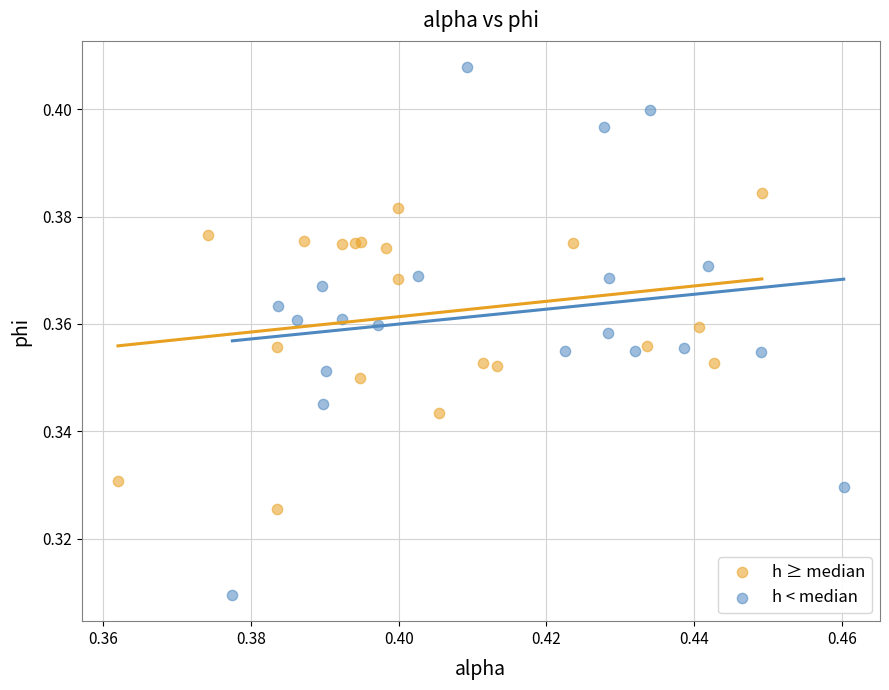

Which series has the widest spread of Y values?

h < median